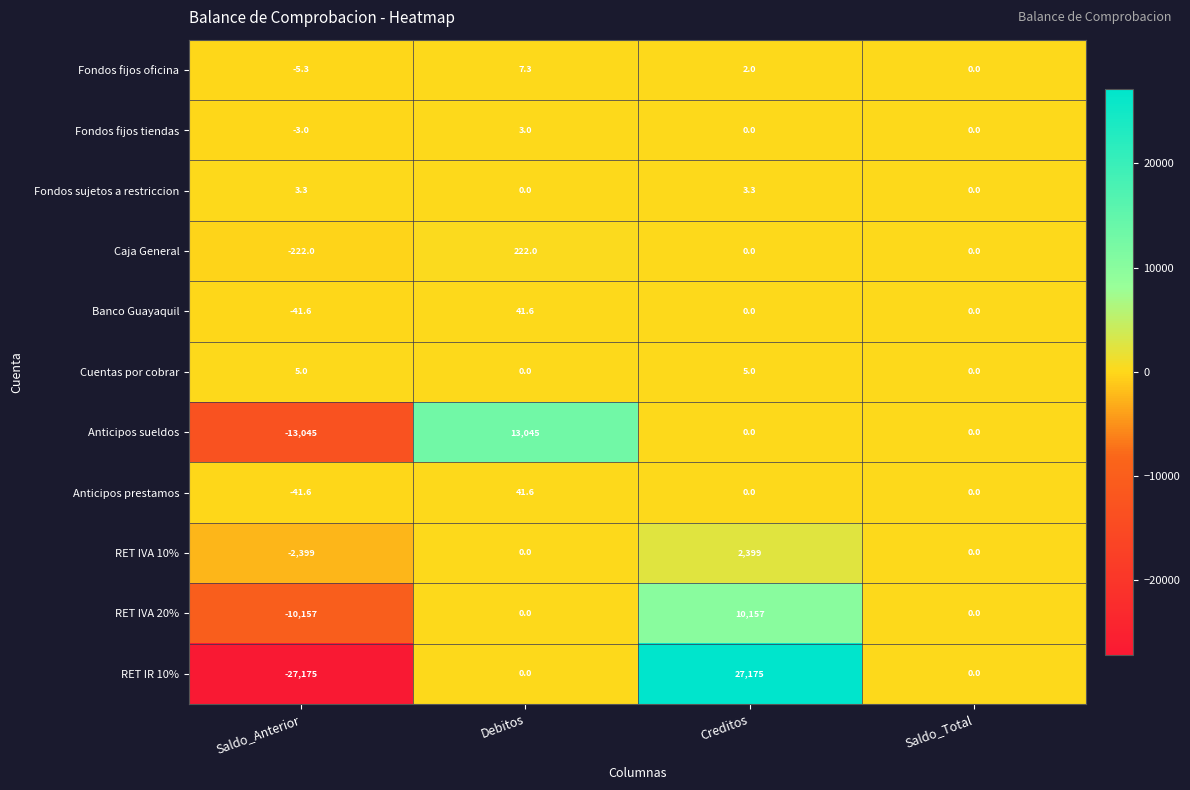

Count the RET IVA 20% values in the range 0 to 10157.

3